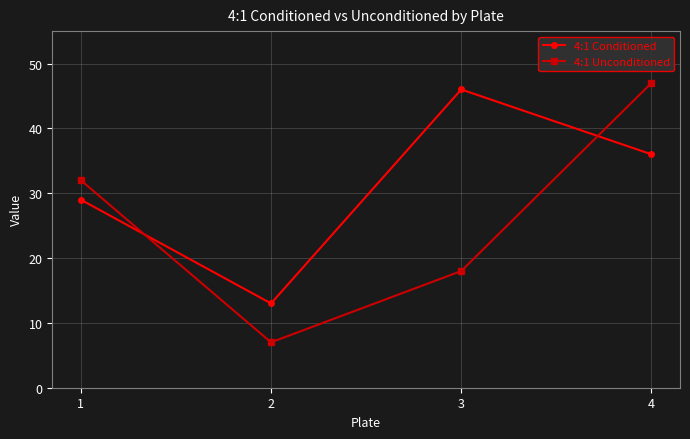

What is the value of the 4:1 Conditioned point at the 2nd from the left?

13